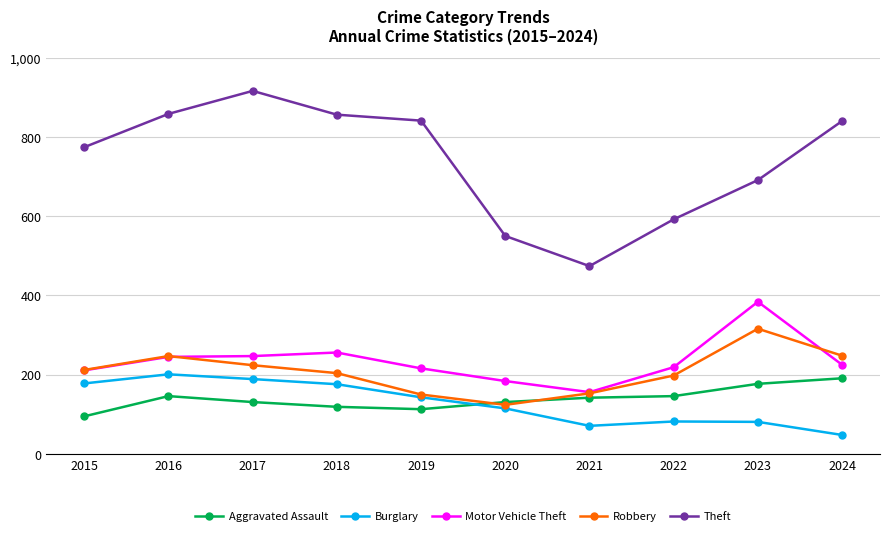

True or false: Motor Vehicle Theft and Aggravated Assault intersect in this chart.

False